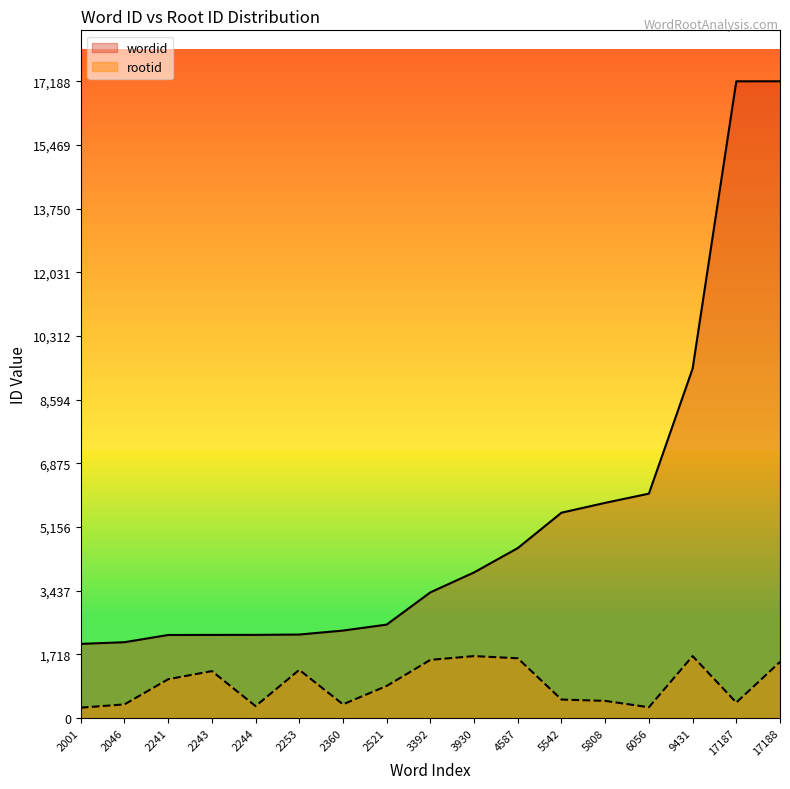

How many lines are shown in the chart?

2